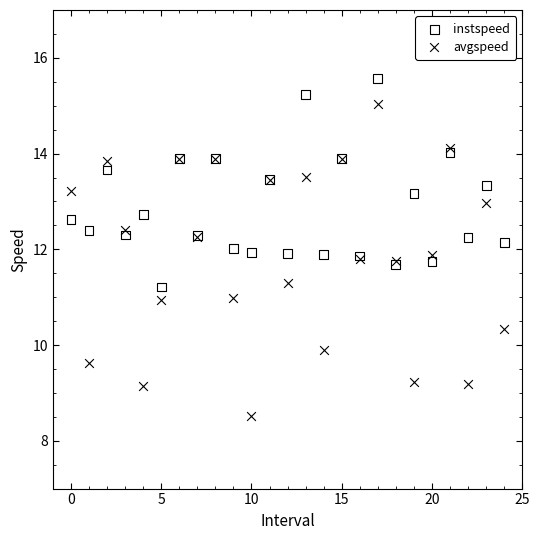

Which series has the largest Y range (max minus min)?

avgspeed